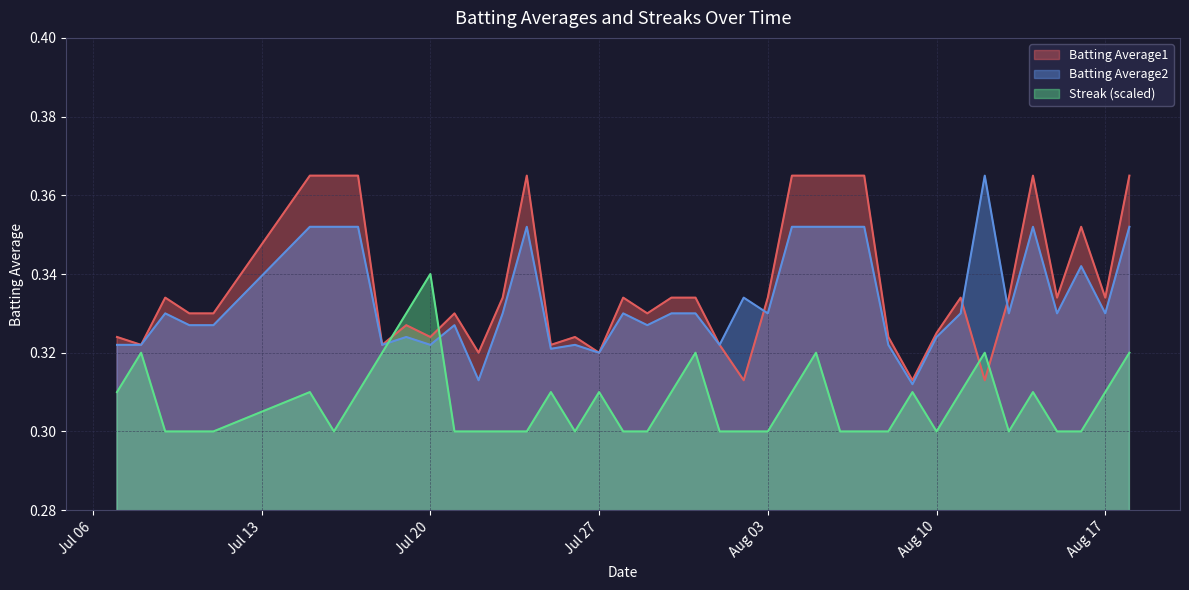

What is the total value across all series at 2010-08-08?

0.9